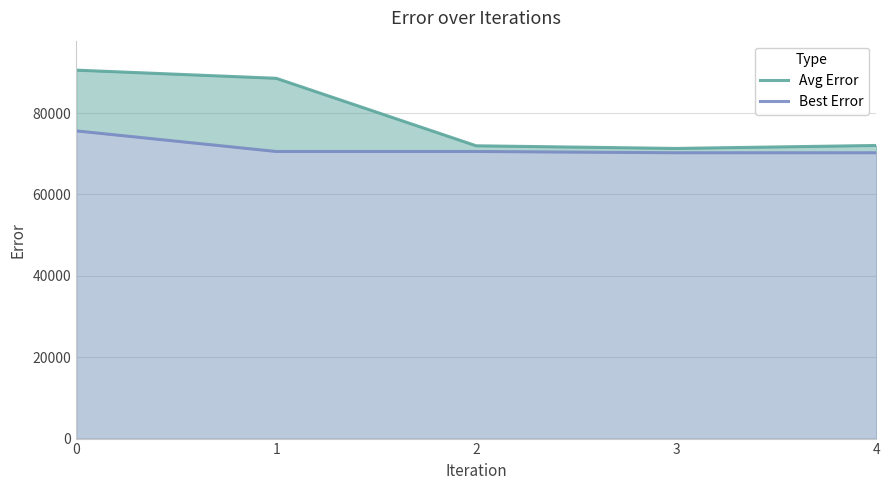

What is the difference between the maximum and minimum values in the Avg Error series?

19241.7